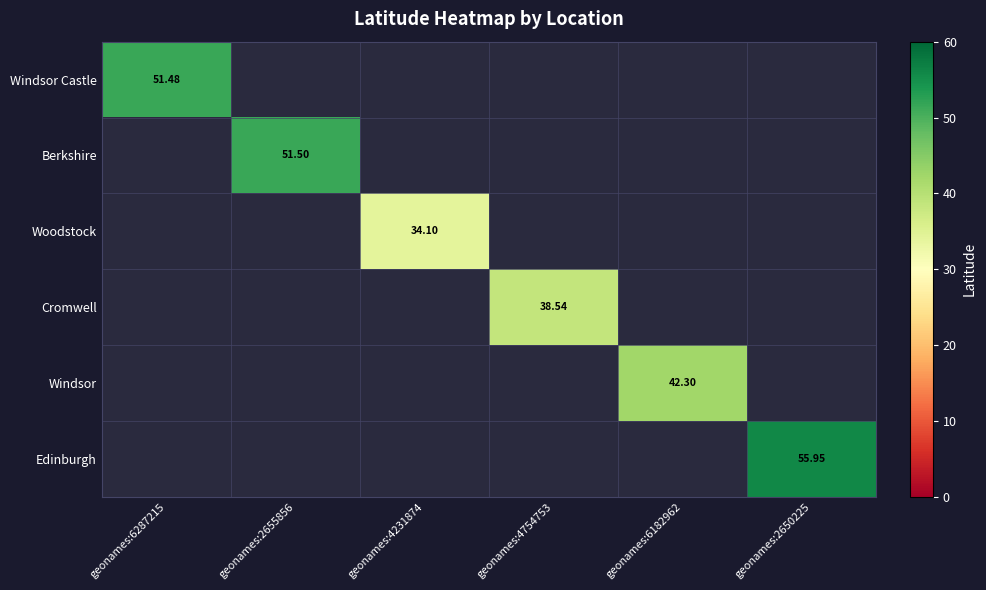

Between geonames:6287215 and geonames:4754753, which is larger?

geonames:6287215